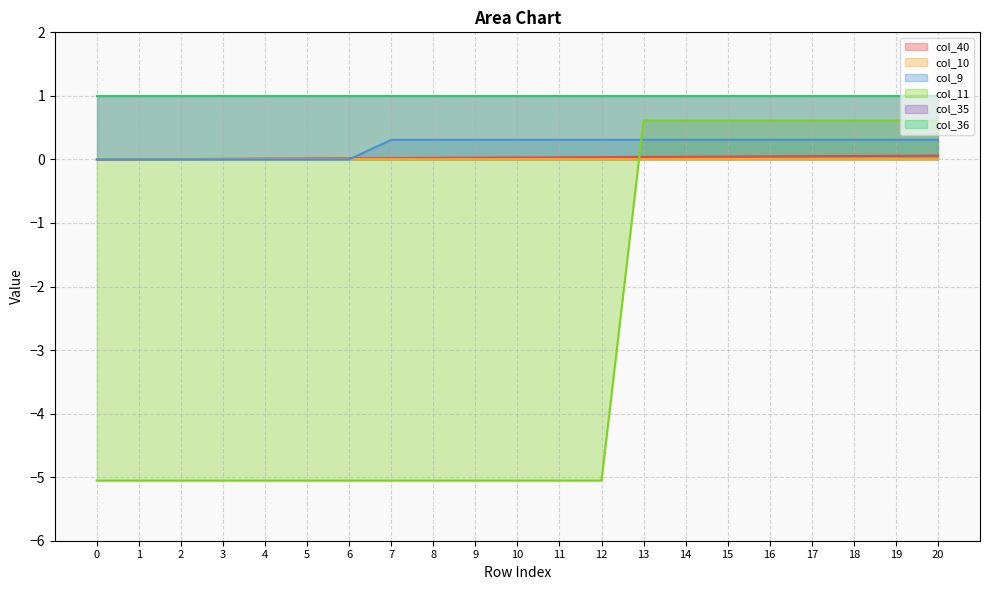

How many data points in col_11 are above -5?

8